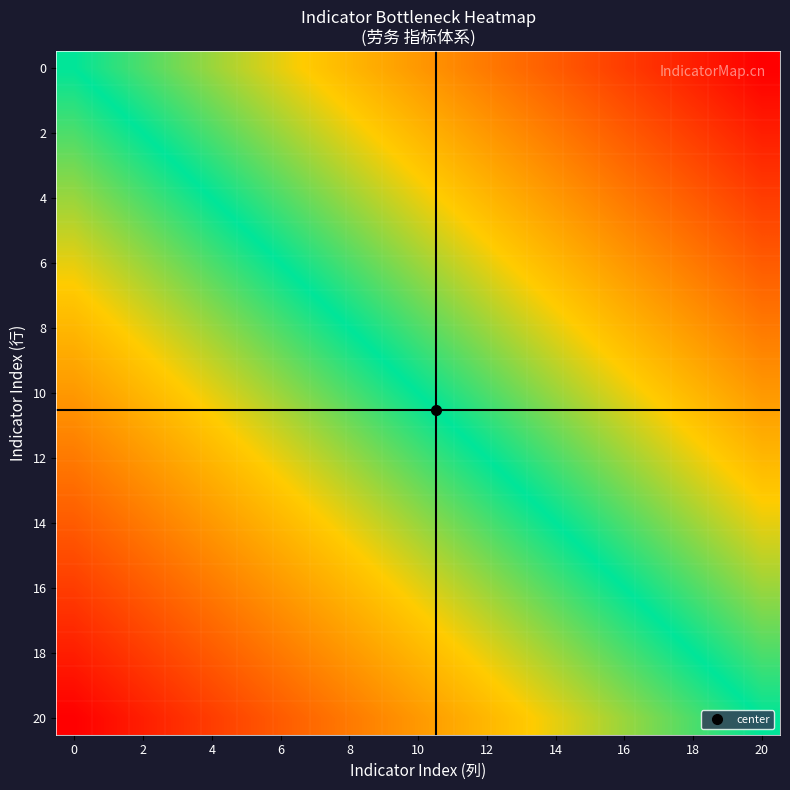

What is the greatest value displayed?

19